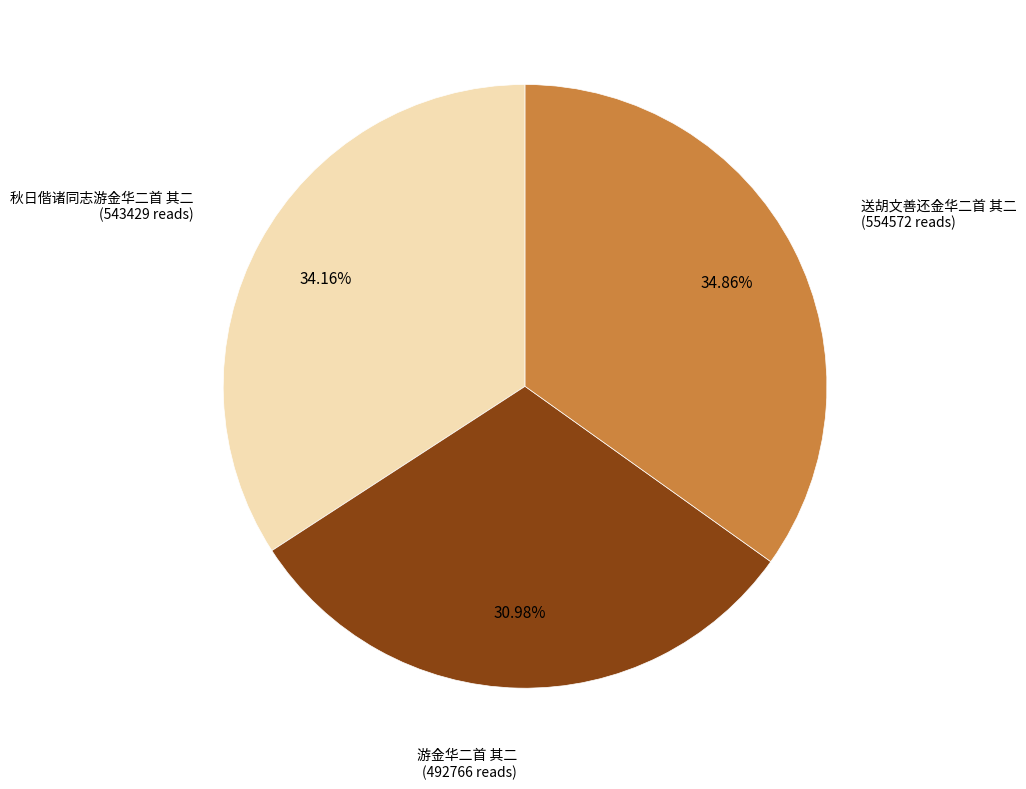

To the nearest percent, what is the average slice percentage?

33%